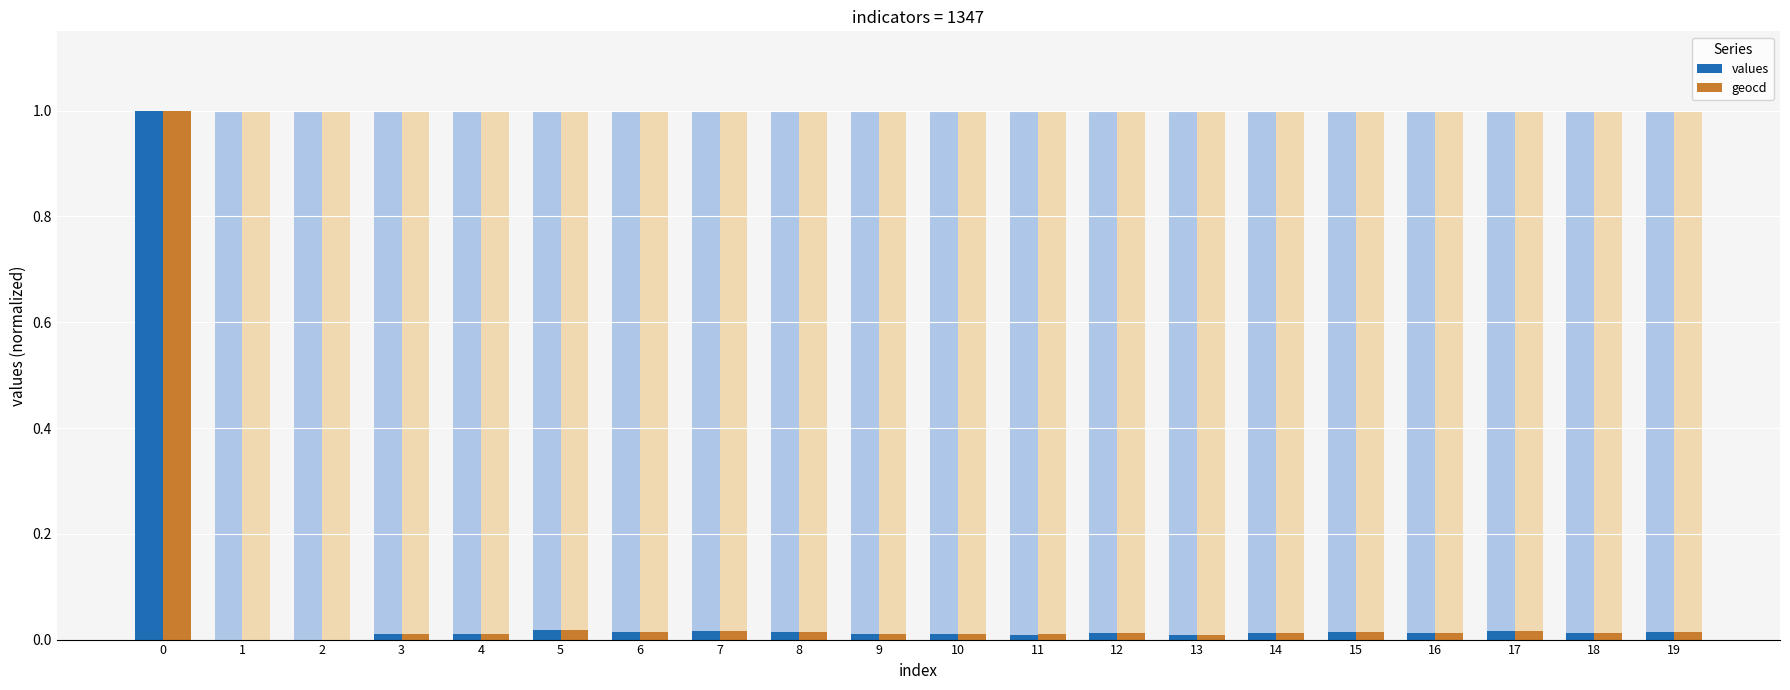

At which category does the chart reach its minimum across all series?

1